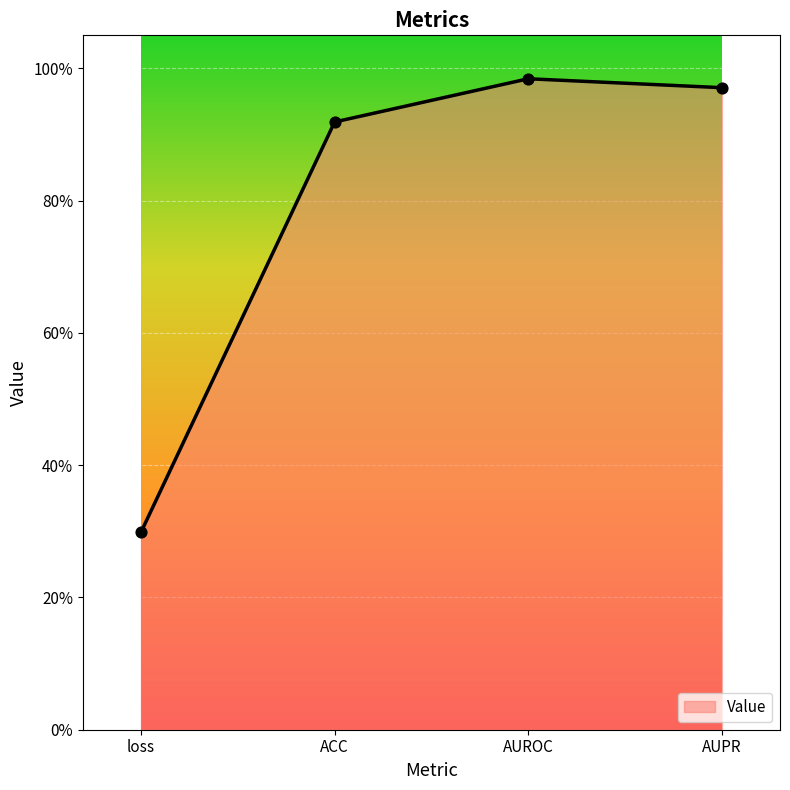

Which has a higher value, ACC or loss?

ACC